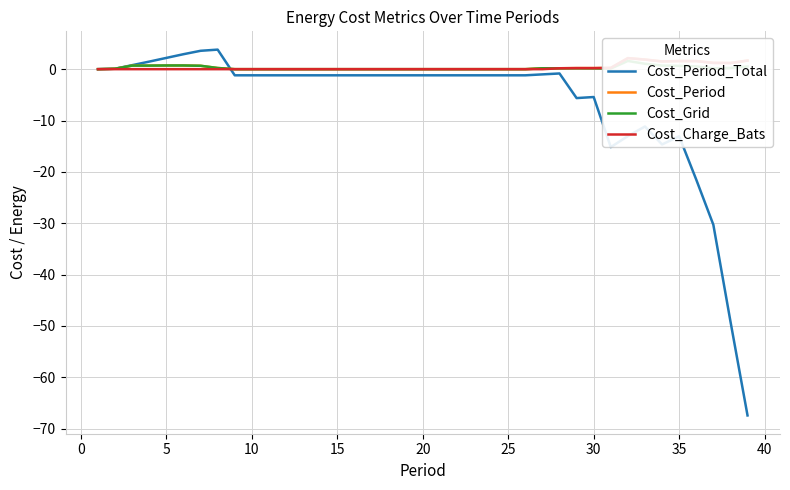

In Cost_Charge_Bats, how many points are lower than both neighbors (excluding endpoints)?

3